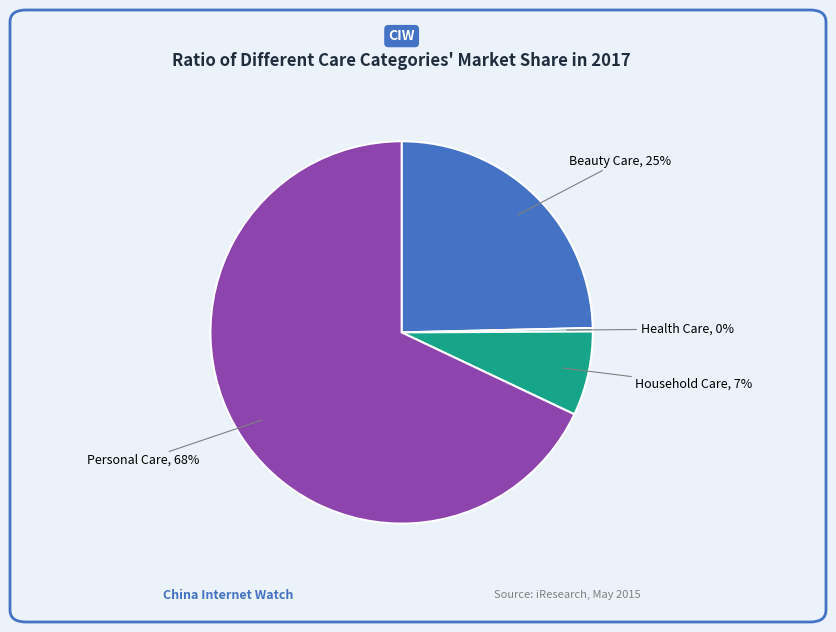

Which slice represents more than half of the pie?

Personal Care